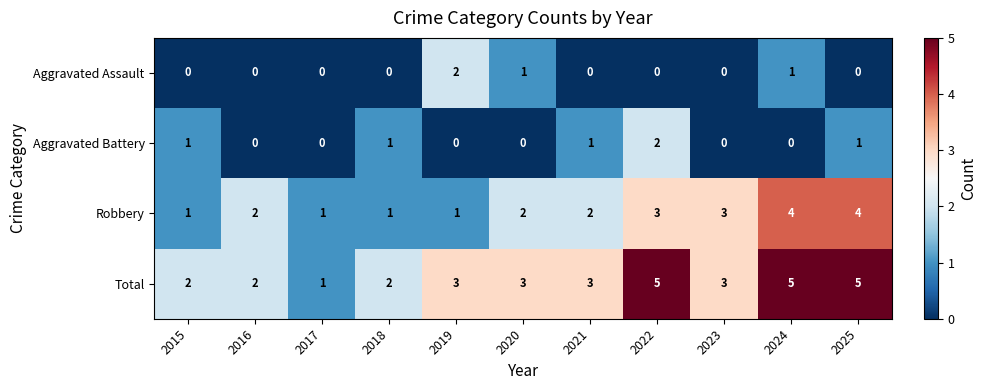

Which series changed the most between 2021 and 2022?

Total